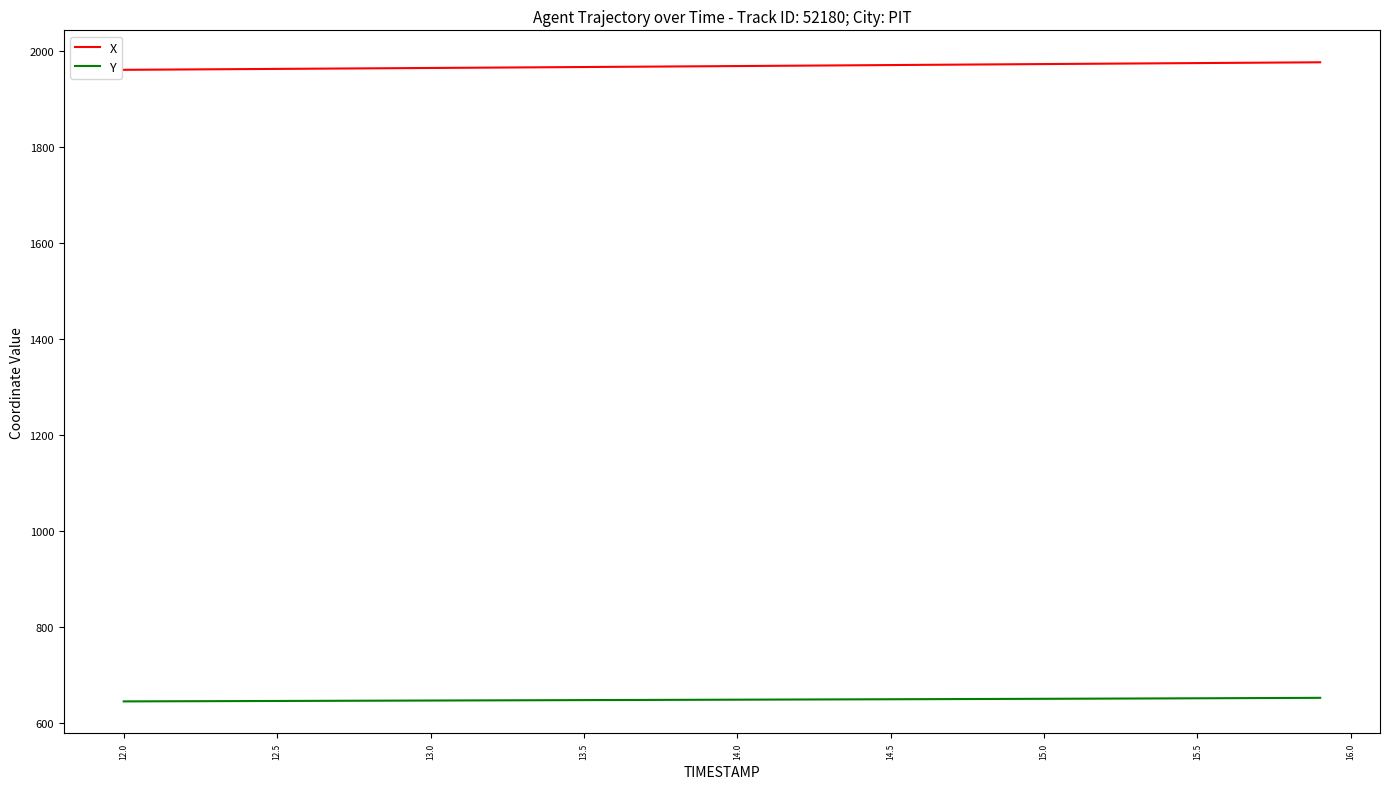

How many values in the Y series exceed 648?

23